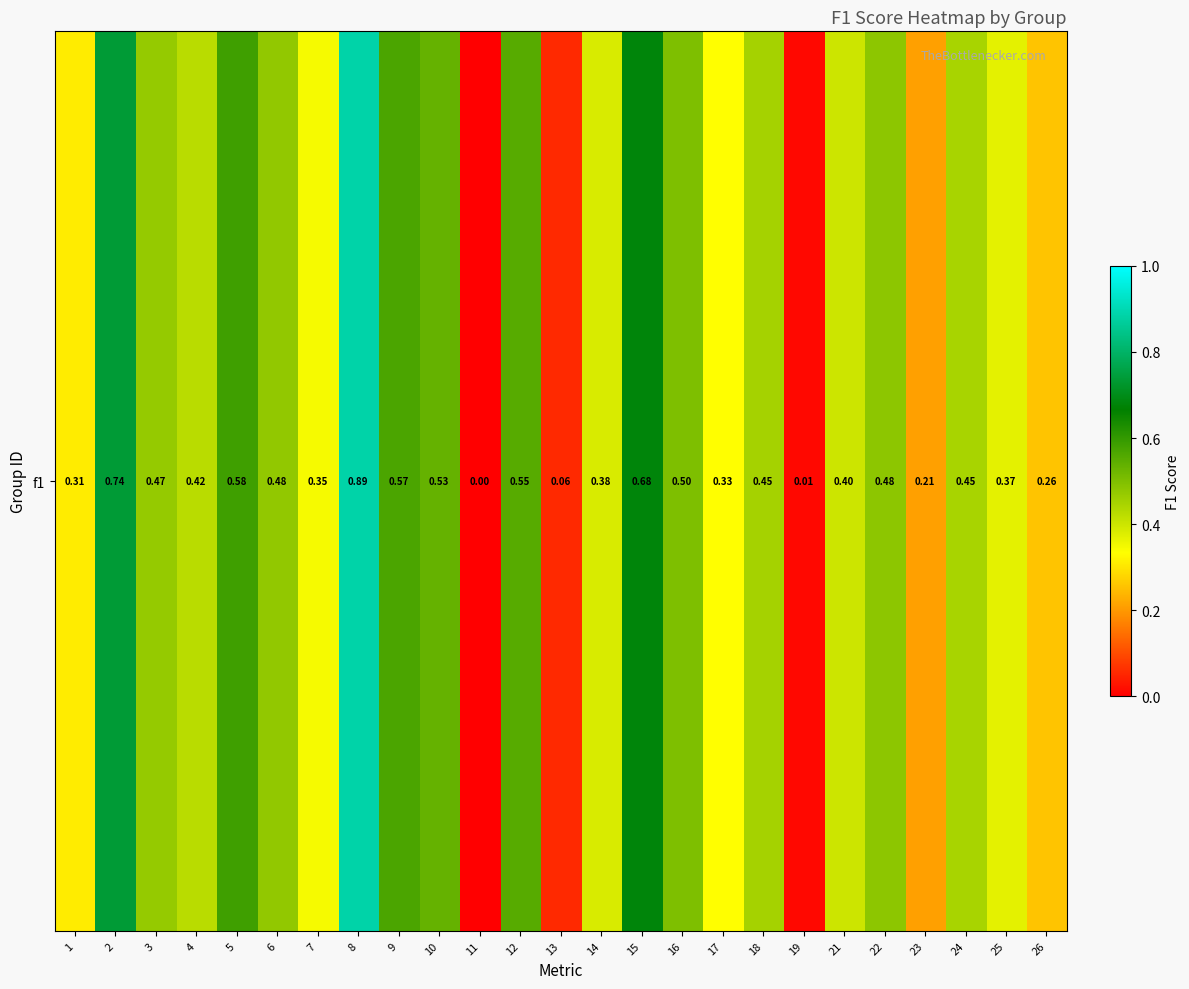

What is the average value?

0.4